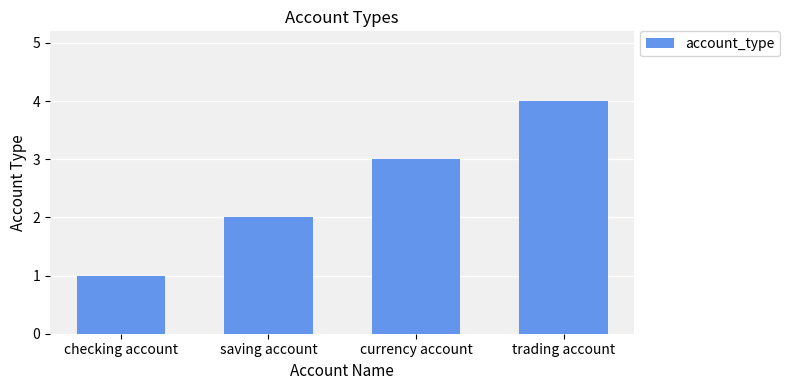

Are the bars grouped side by side (vs. stacked)?

No